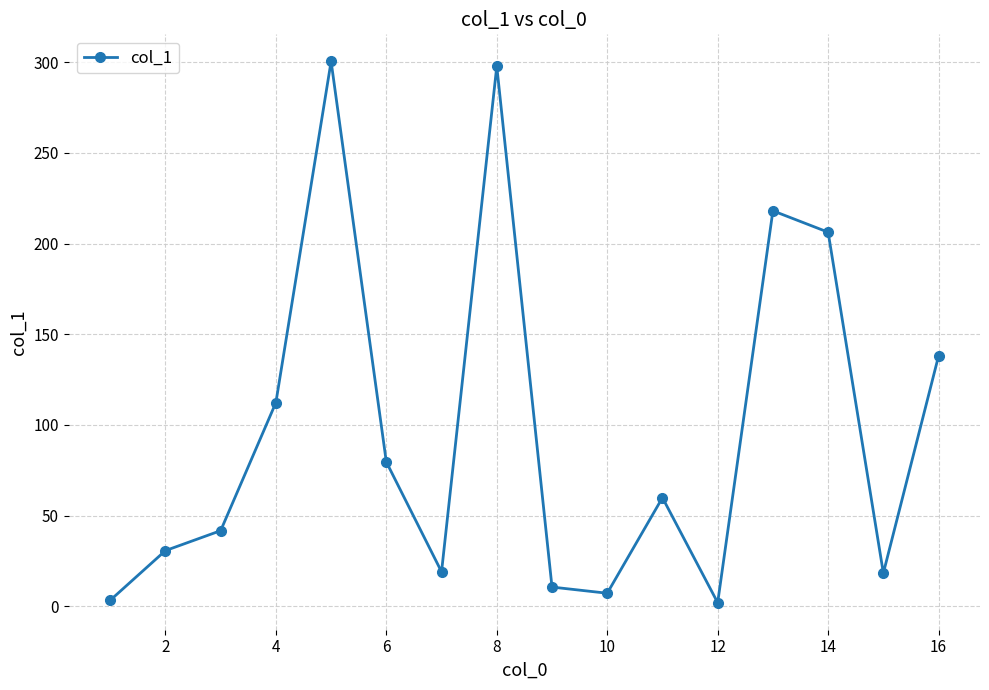

How many points are lower than both their immediate neighbors (excluding endpoints)?

4